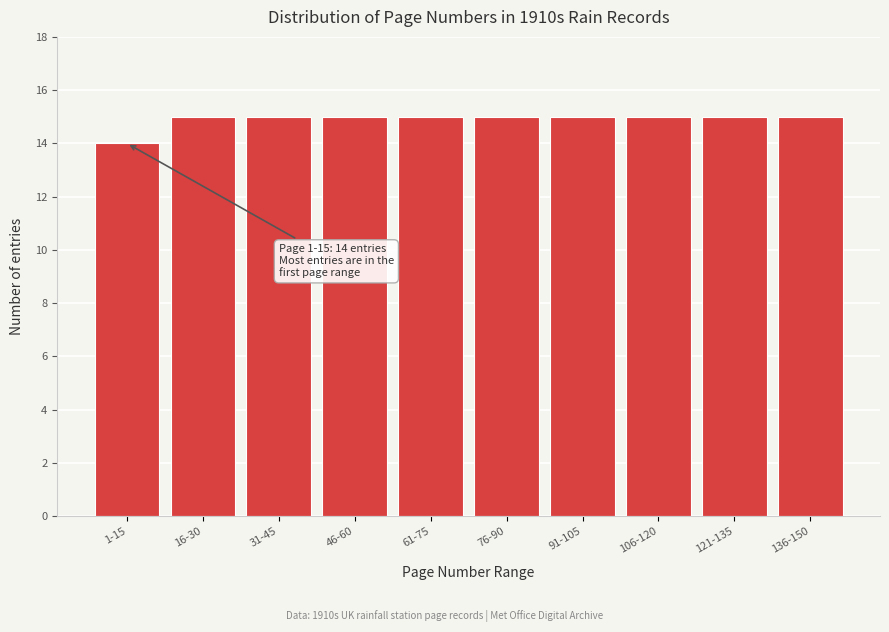

Reading left to right, what are all the values shown in this chart?

14	15	15	15	15	15	15	15	15	15